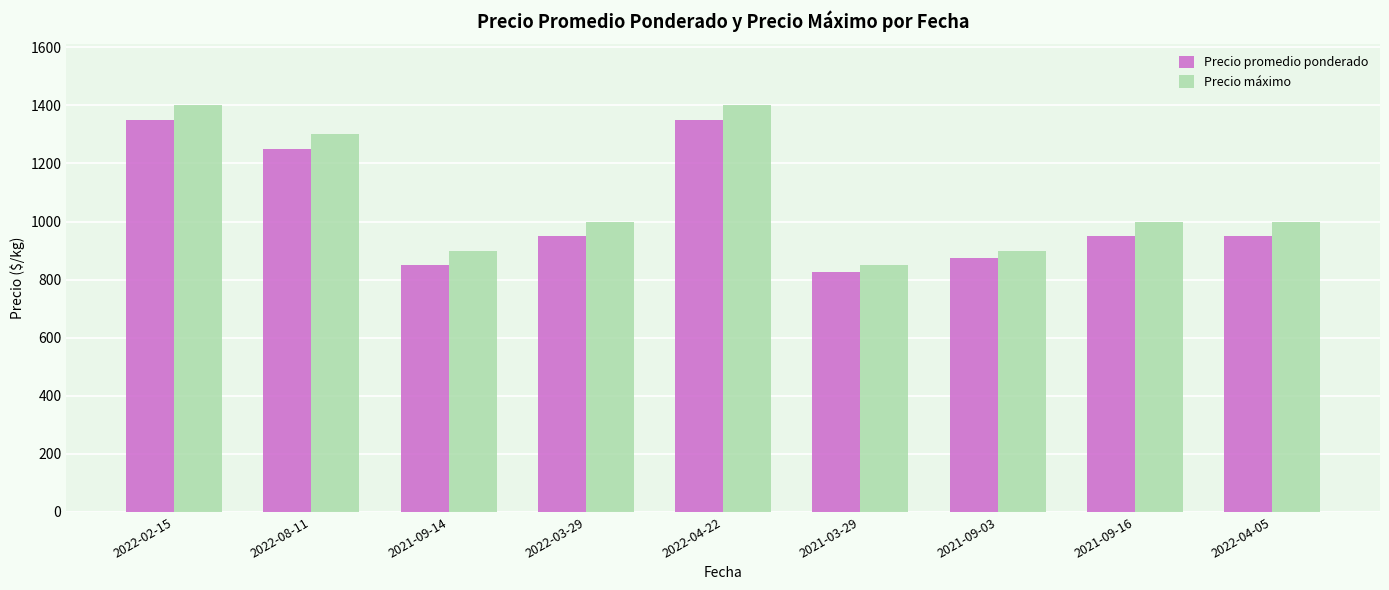

What value does the Precio promedio ponderado series have at 2022-03-29, to the nearest 10?

950